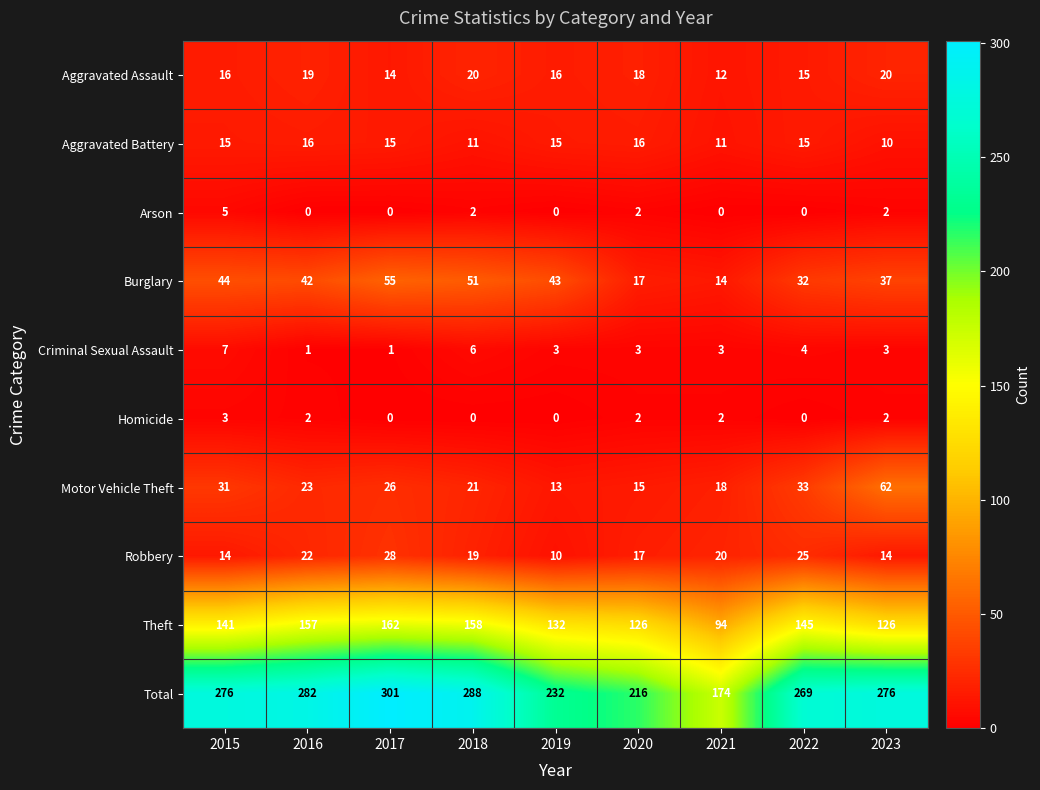

Which category has the highest value across all series?

2017